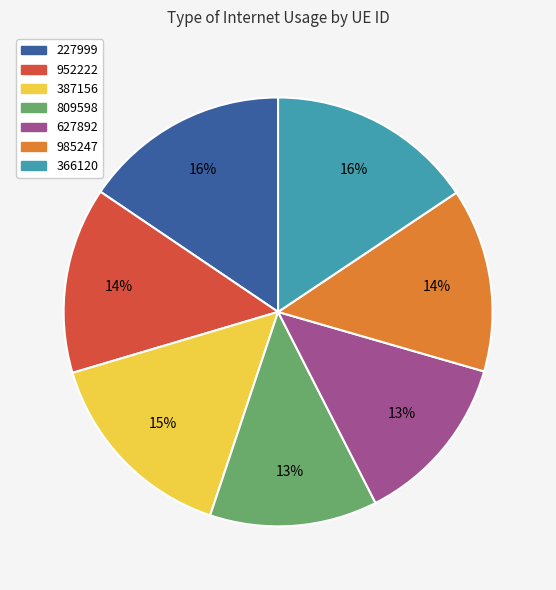

Is the sum of 809598 and 627892 greater than half?

No